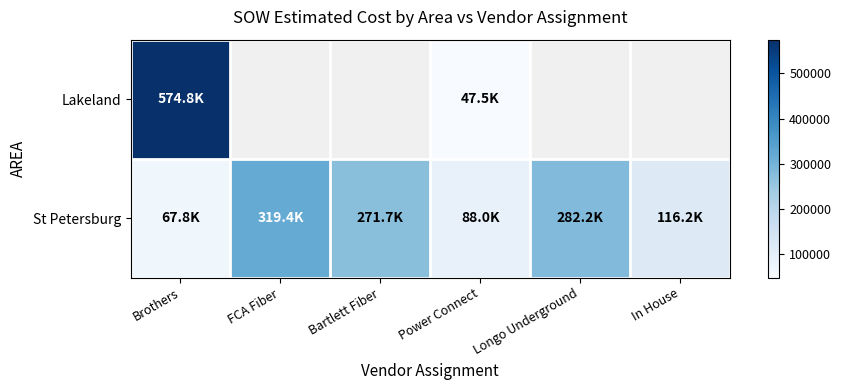

What is the spread (max minus min) of values at Power Connect?

40572.0